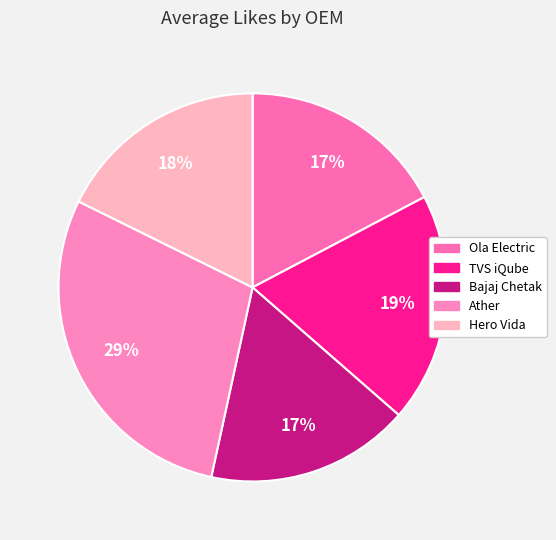

Count the number of slices in the pie.

5